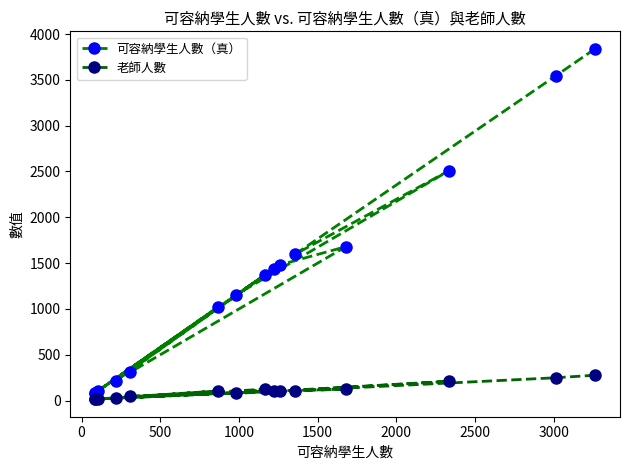

True or false: 可容納學生人數（真） and 老師人數 cross at least once.

False